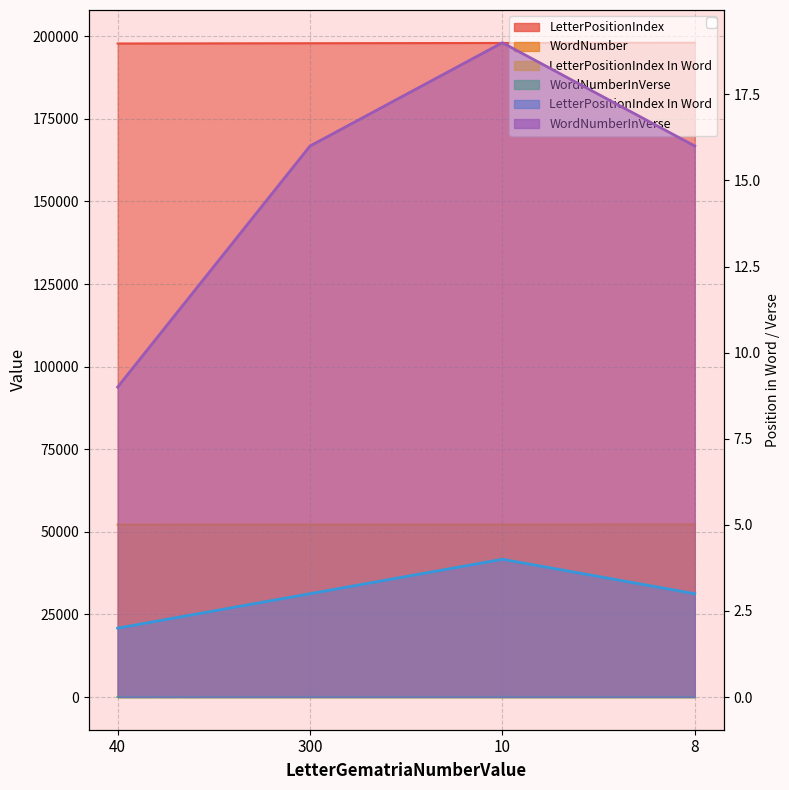

What is the approximate value of LetterPositionIndex at 40?

197819